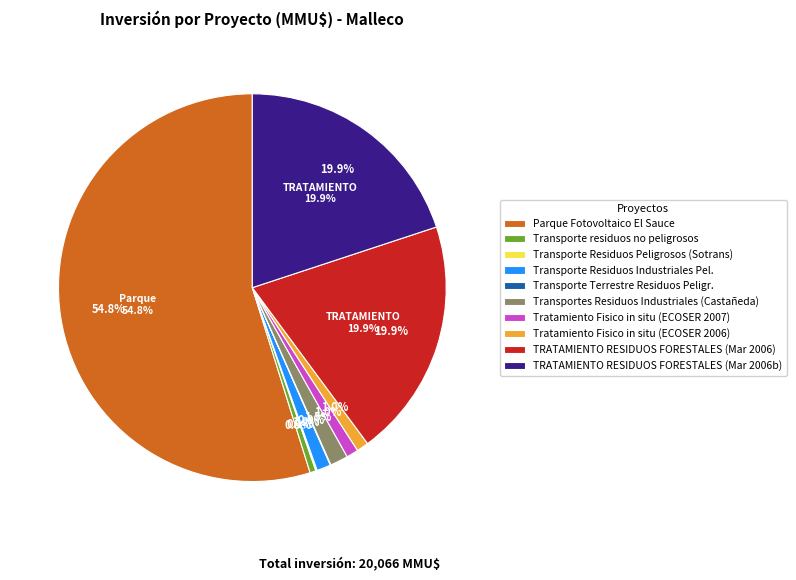

Does any single category account for the majority?

Yes